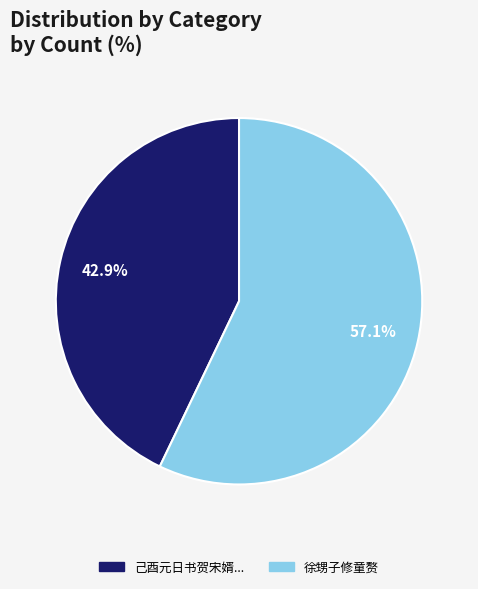

Count the number of slices in the pie.

2